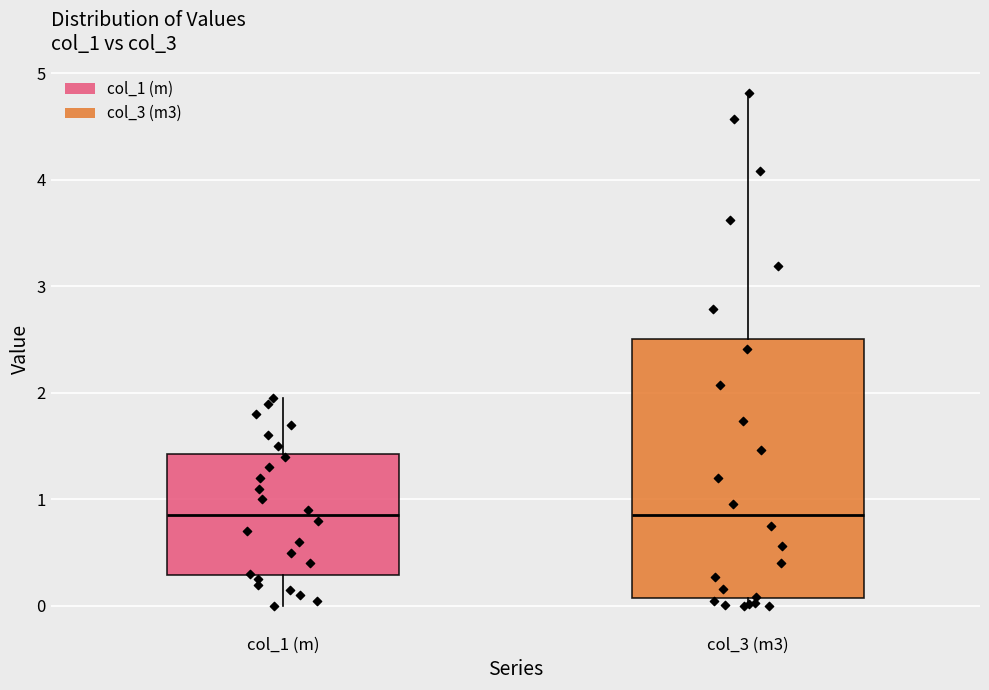

Where does the lower whisker of the box for col_1 (m) end on the y-axis? The values are not printed on the chart, so give them approximately, as read against the axis.

0.0